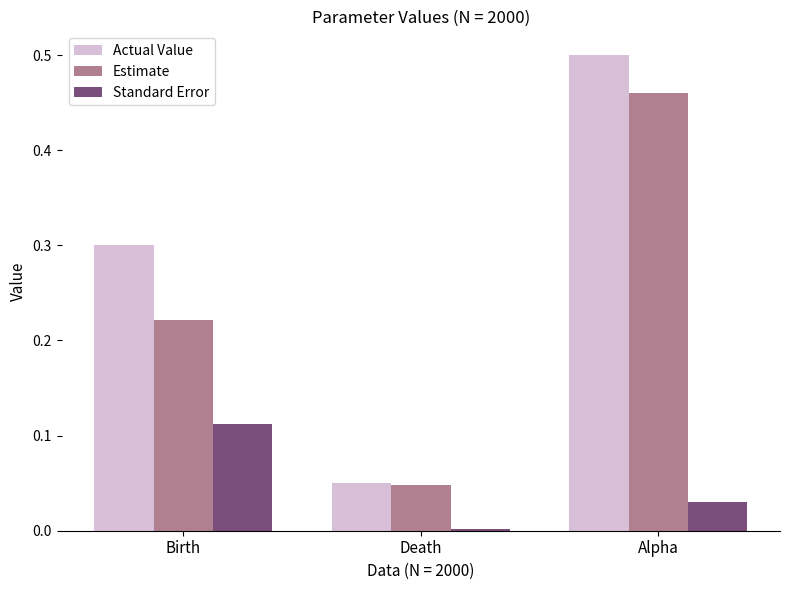

Which series has the largest range (max minus min)?

Actual Value